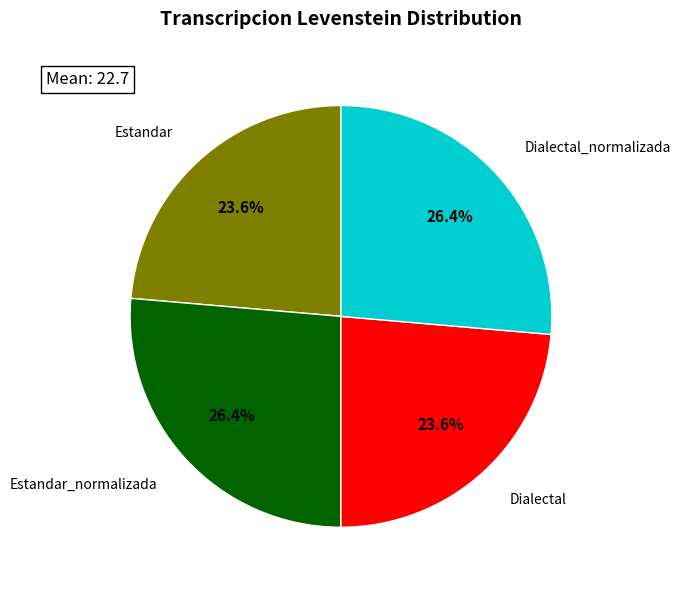

To the nearest percent, what is the difference between the Dialectal and Estandar_normalizada slice percentages?

3%